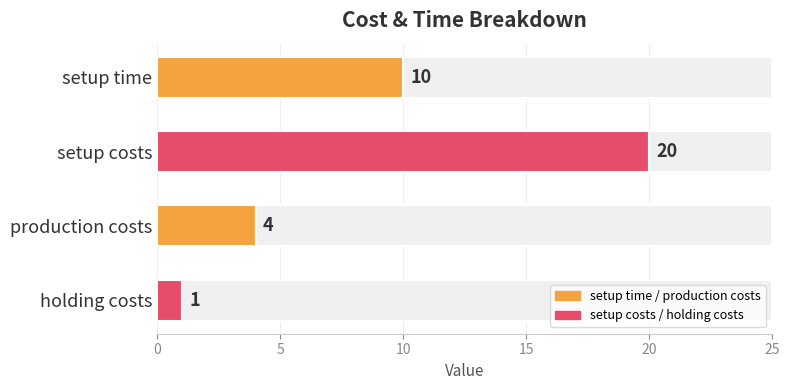

Does the chart contain any negative values?

No